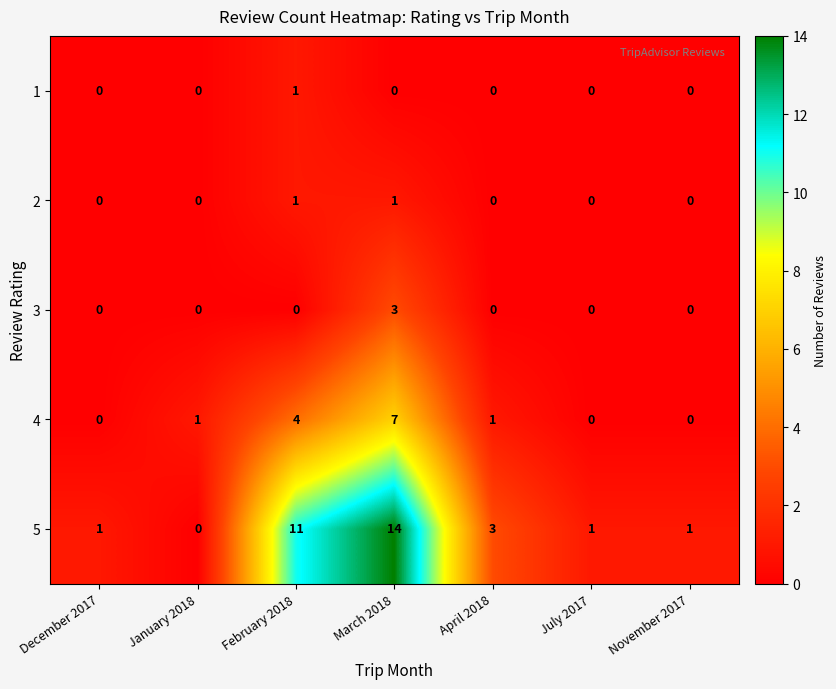

What is the sum of all 5 values?

31